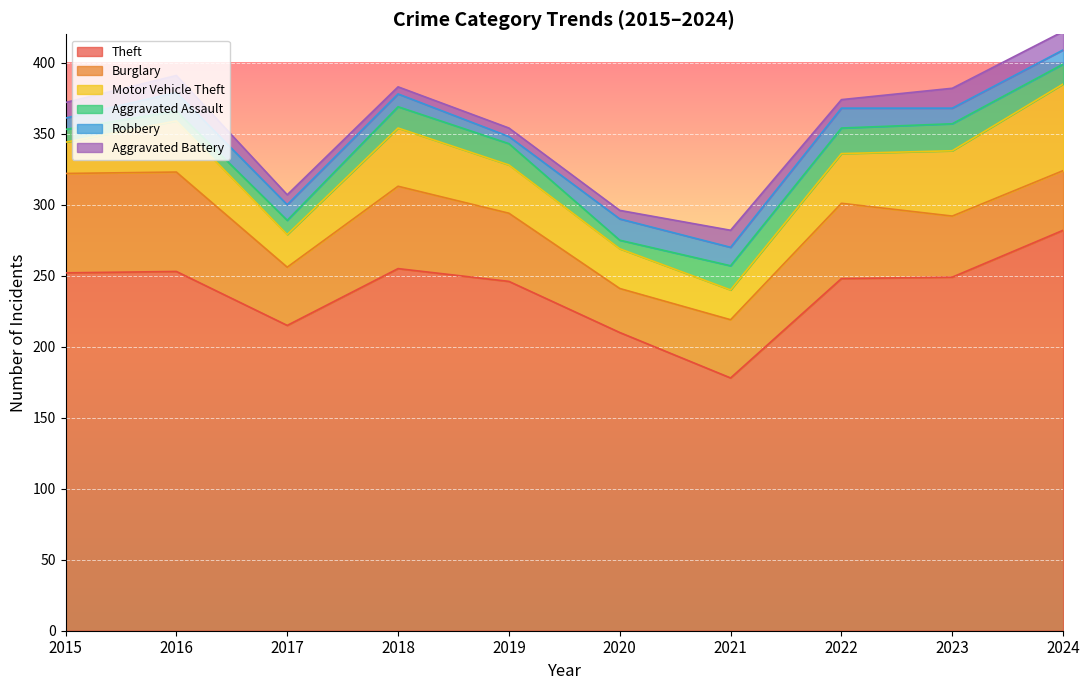

What is the difference between the maximum and minimum values in the Theft series?

104